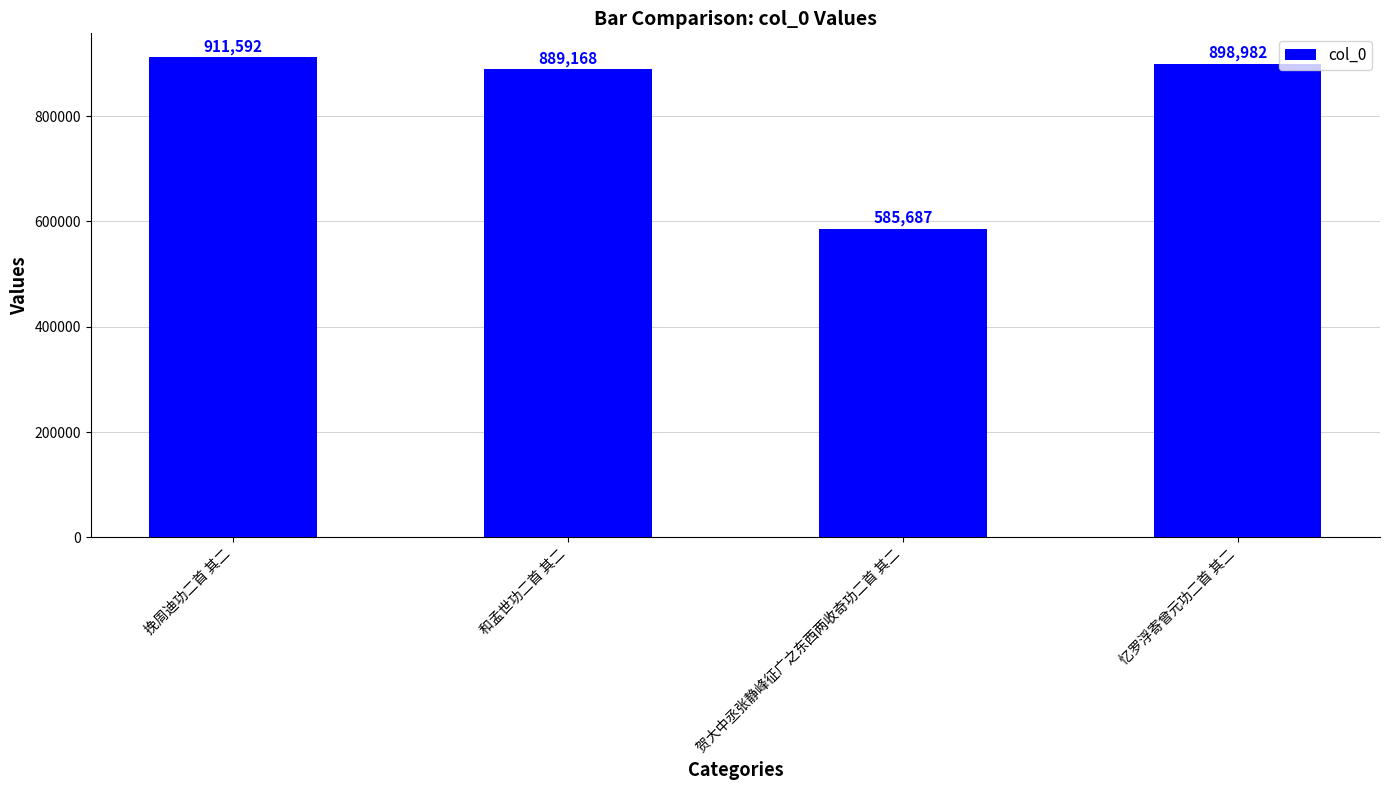

What is the greatest value displayed?

911592